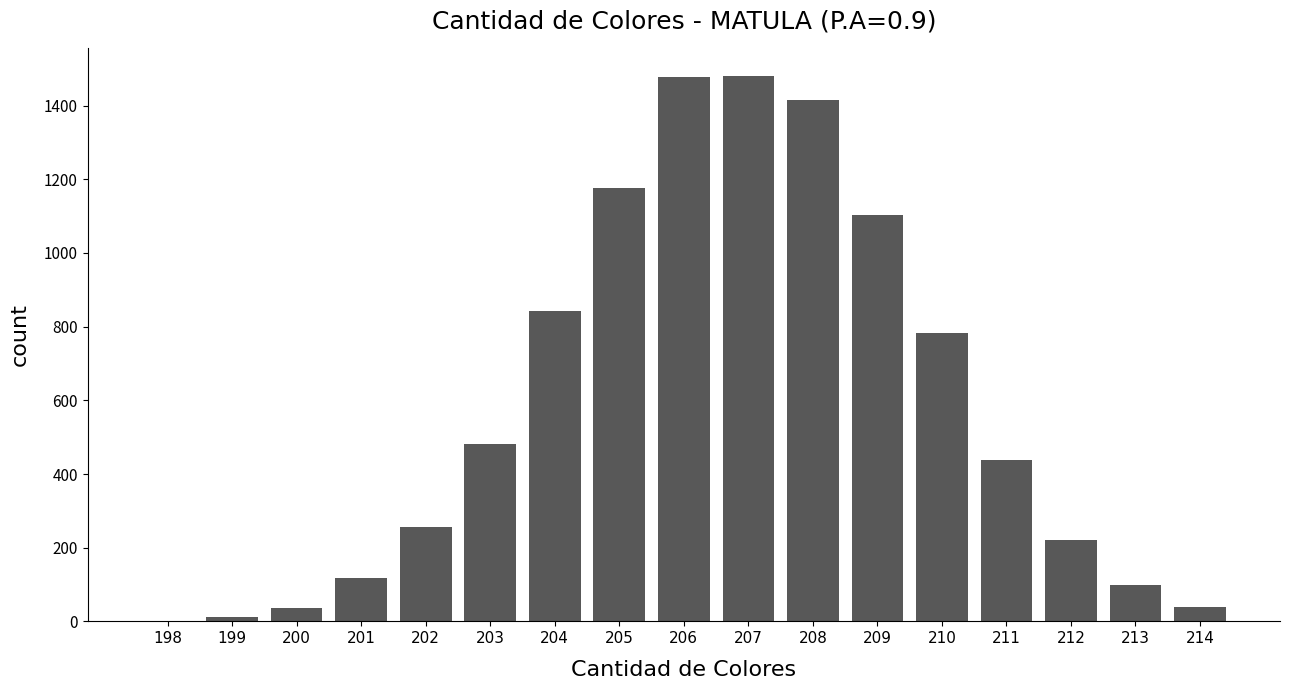

At which label is the value closest to 741?

210